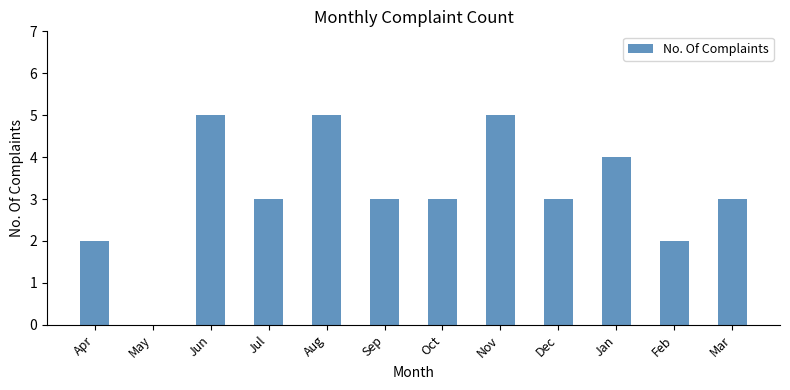

What is the approximate value at Jun?

5